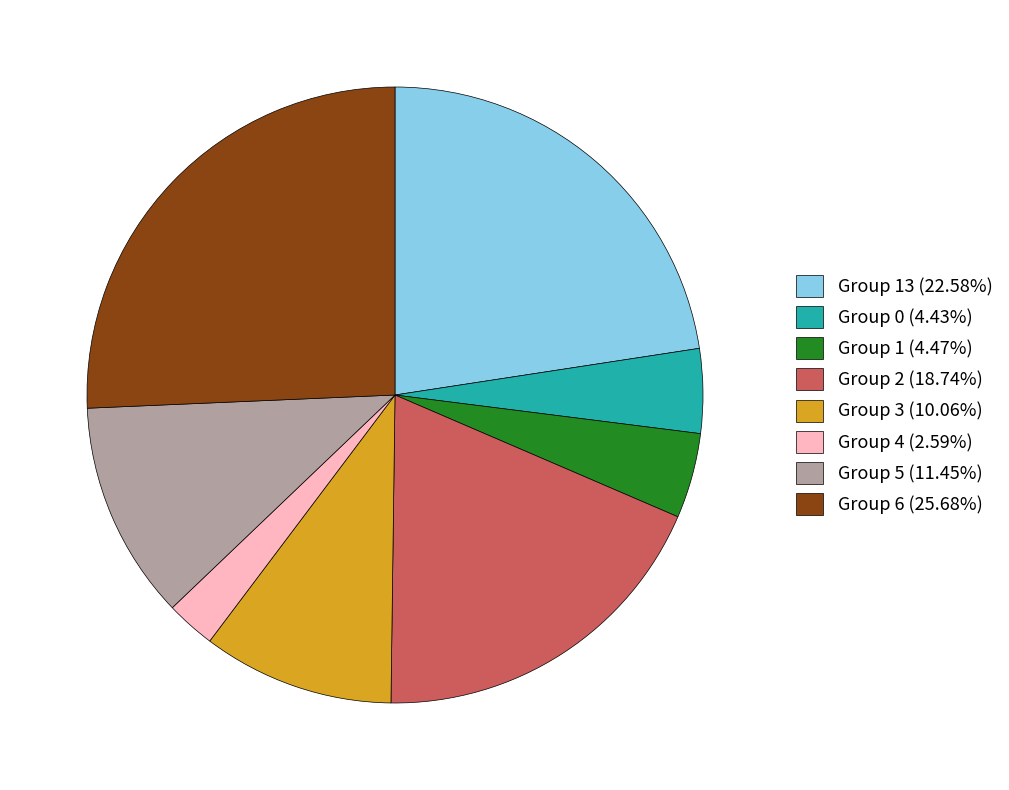

Is the sum of Group 3 (10.06%) and Group 1 (4.47%) greater than half?

No